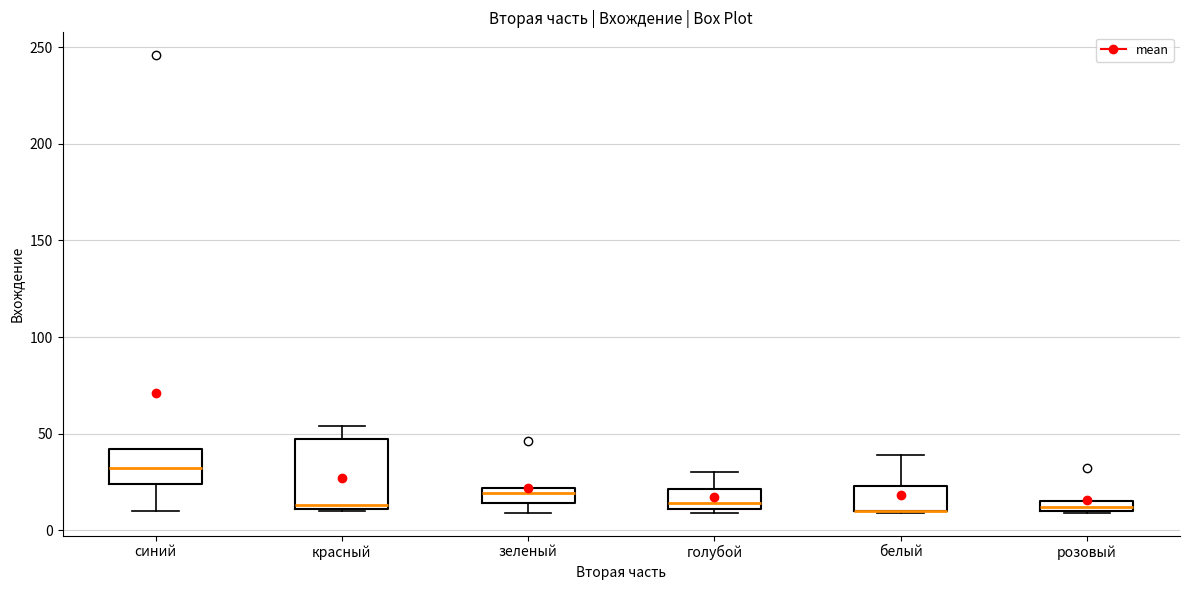

Where does the median line of the box for красный sit on the y-axis? The values are not printed on the chart, so give them approximately, as read against the axis.

15